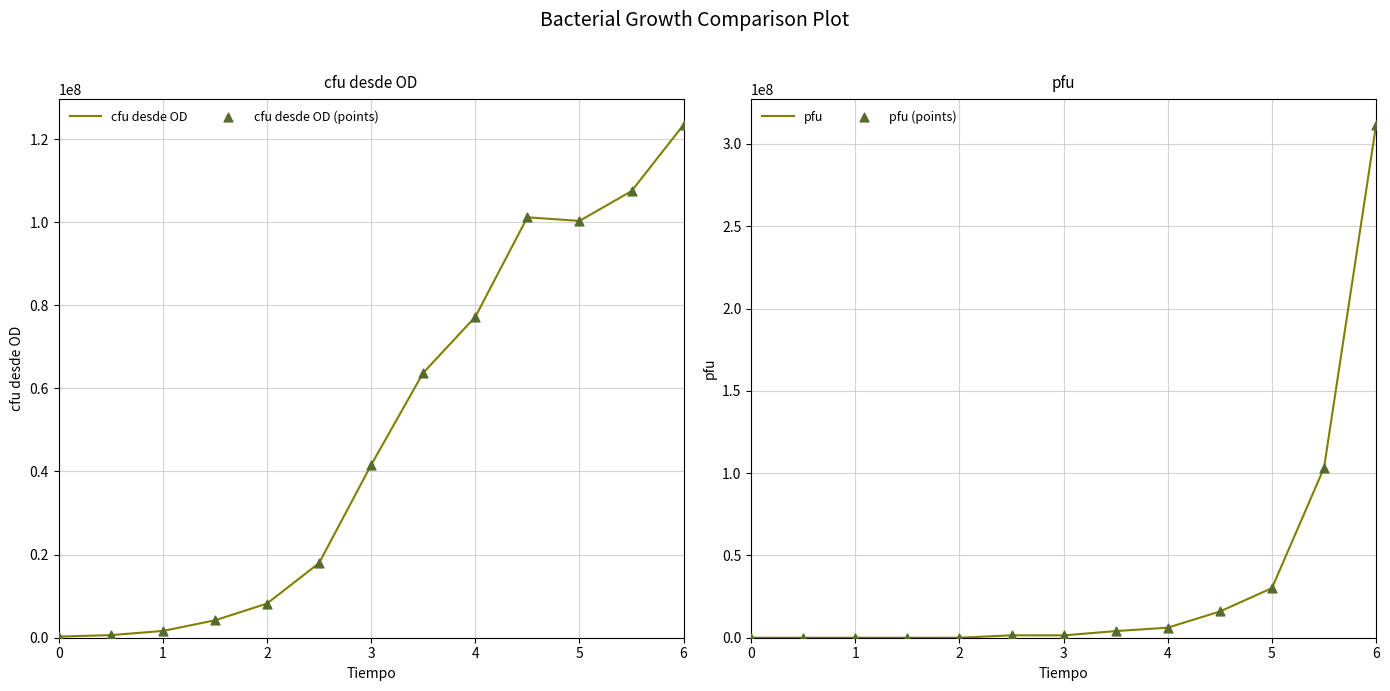

What are all the series names shown in the legend?

cfu desde OD, cfu desde OD (points), pfu, pfu (points)